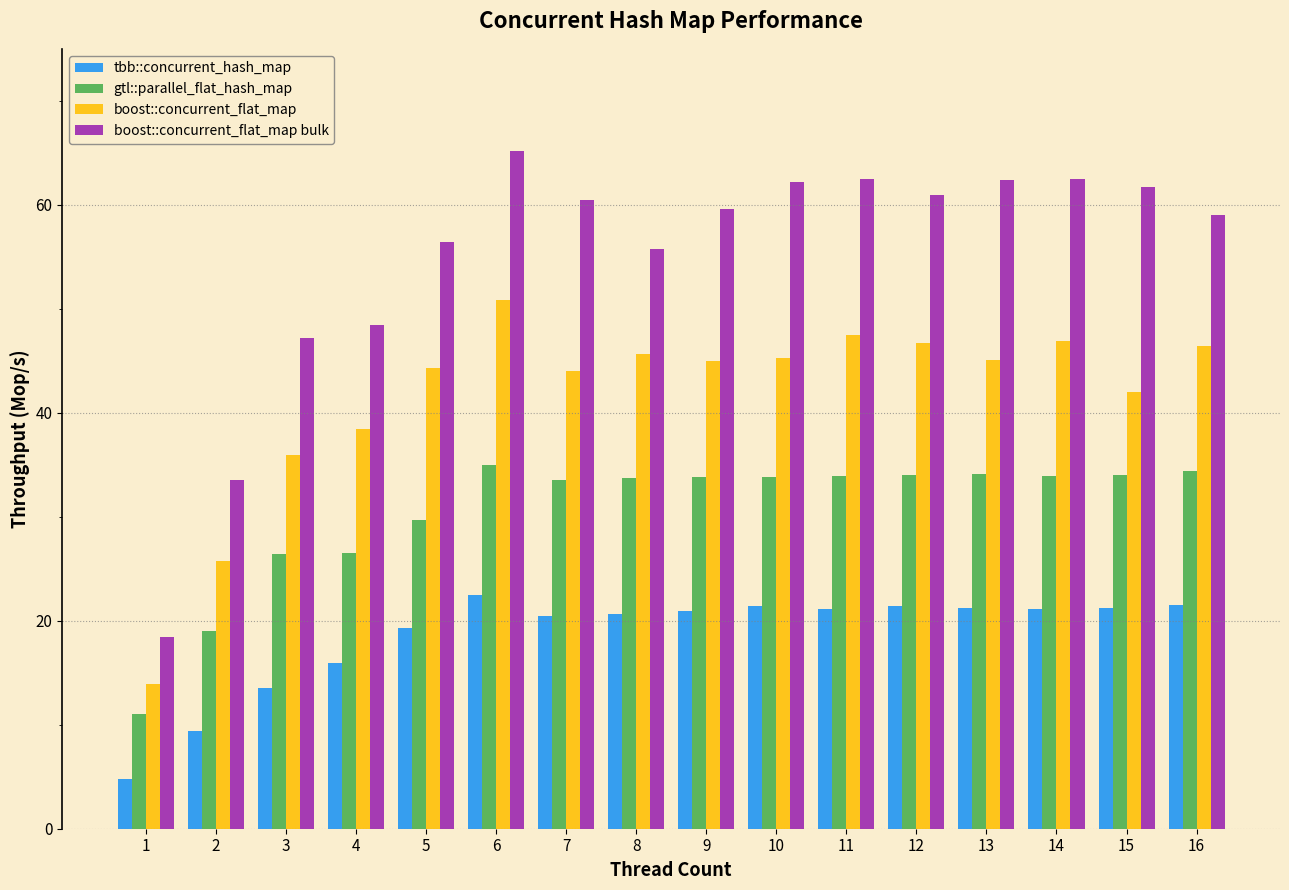

List the series in order of their overall mean, lowest first.

tbb::concurrent_hash_map, gtl::parallel_flat_hash_map, boost::concurrent_flat_map, boost::concurrent_flat_map bulk